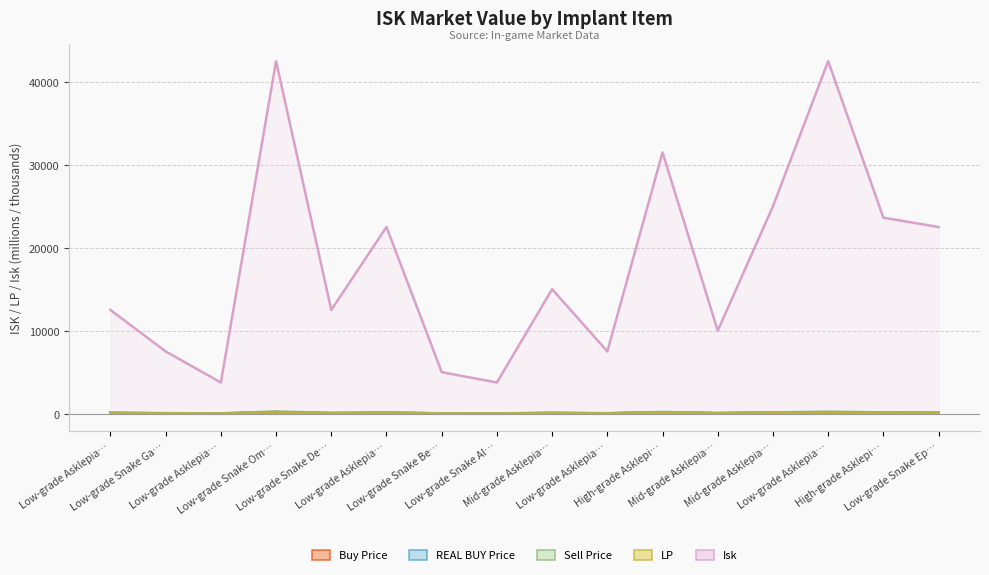

Does the chart display data point markers on the line(s)?

No